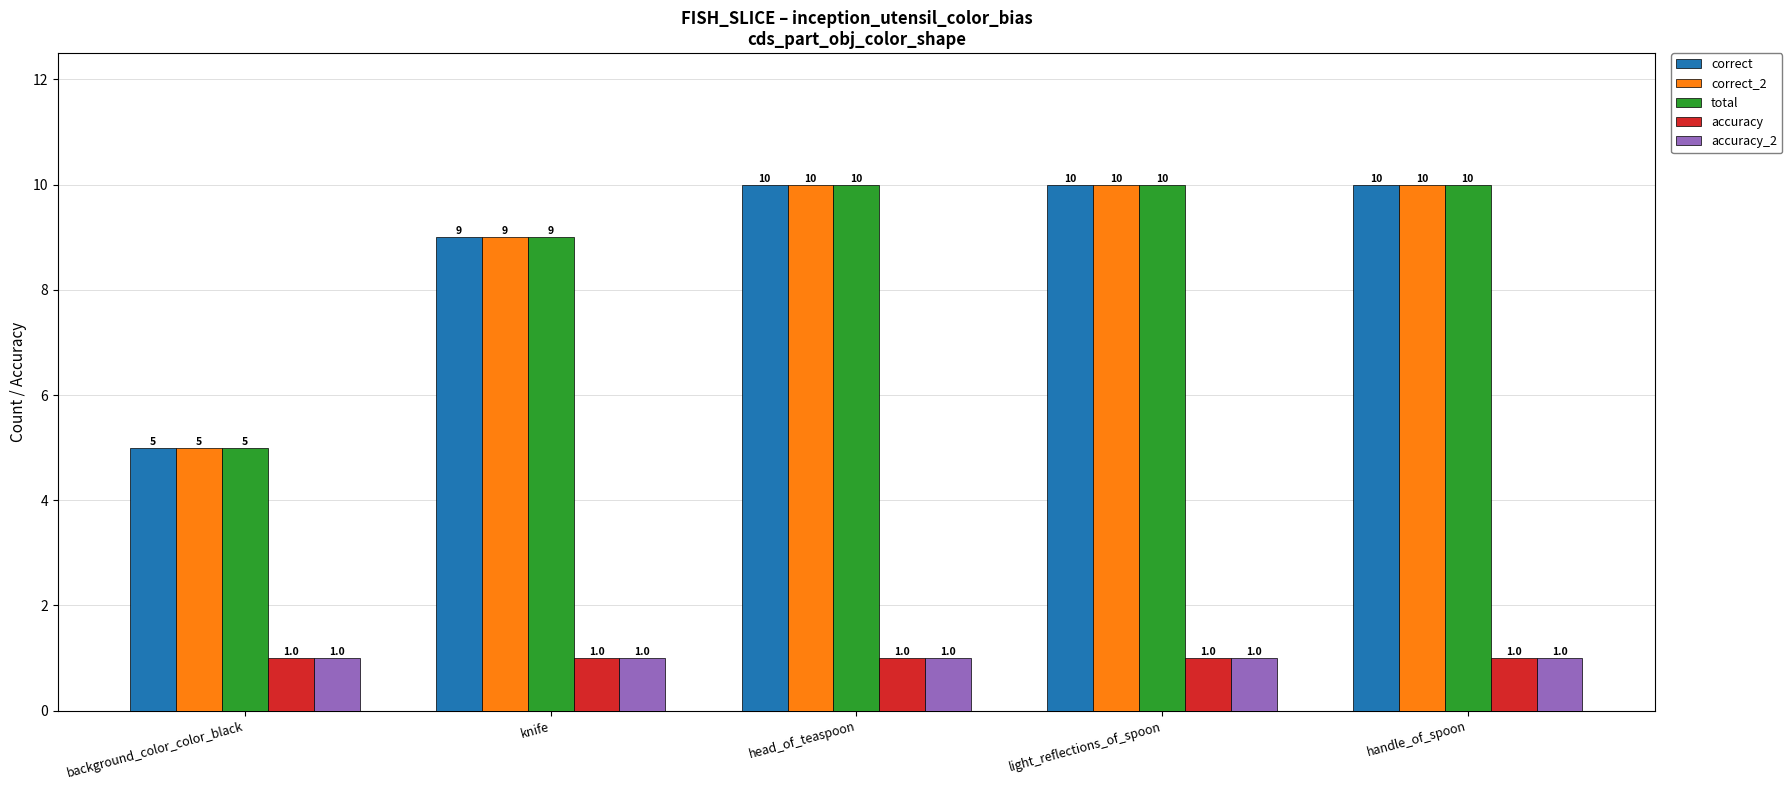

Count the correct values in the range 9 to 10.

4